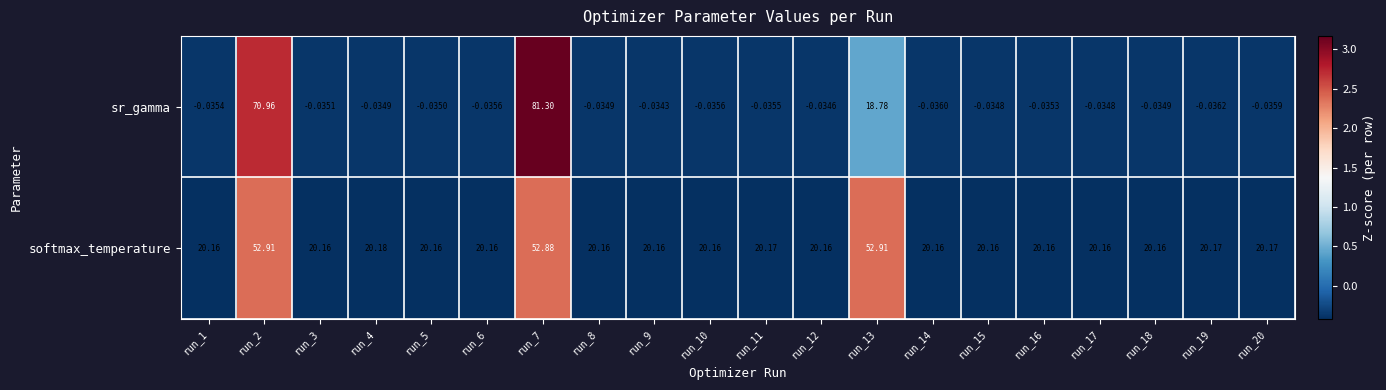

At run_1, list the series in order from smallest to largest.

sr_gamma, softmax_temperature